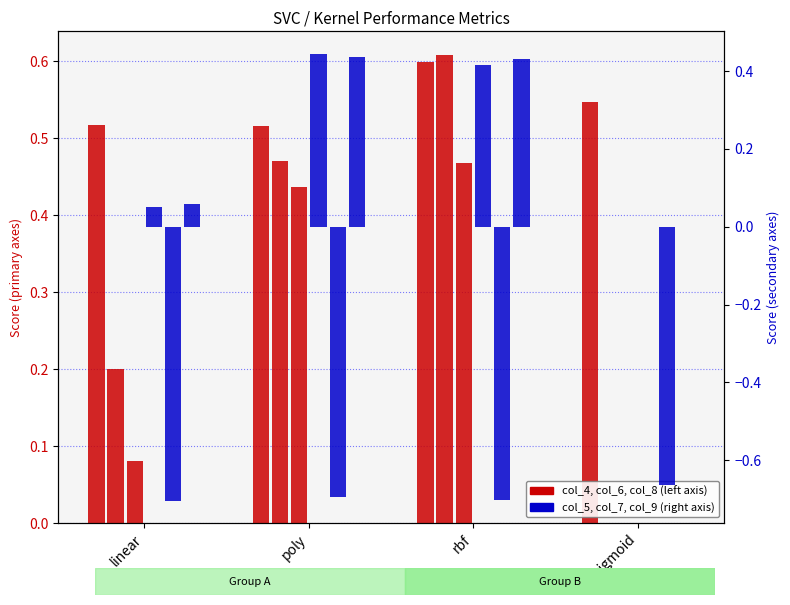

What is the difference between the maximum and minimum values in the col_8 series?

0.5